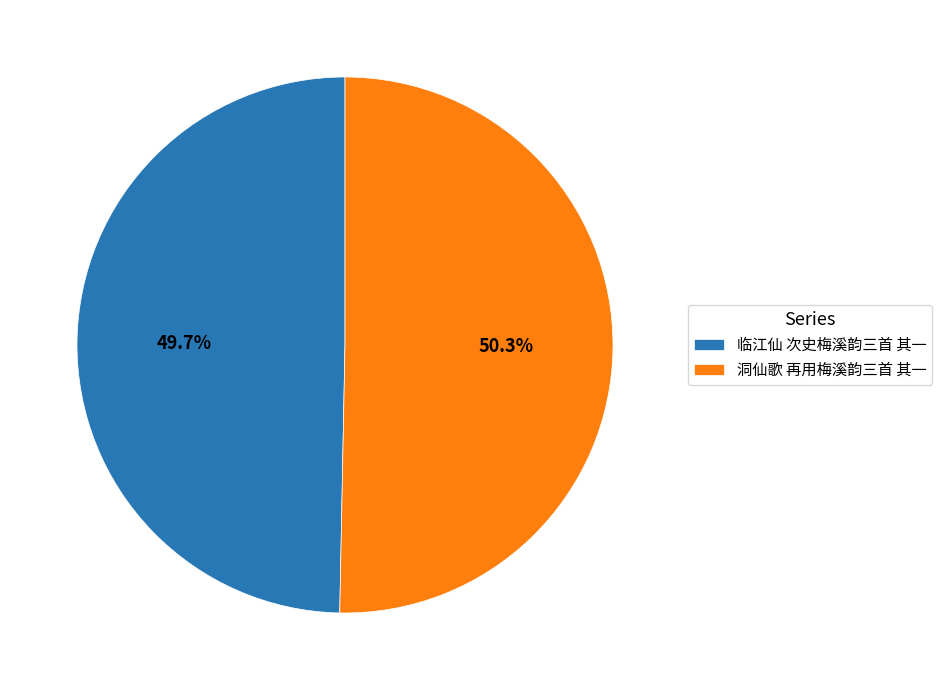

Which slice represents more than half of the pie?

洞仙歌 再用梅溪韵三首 其一